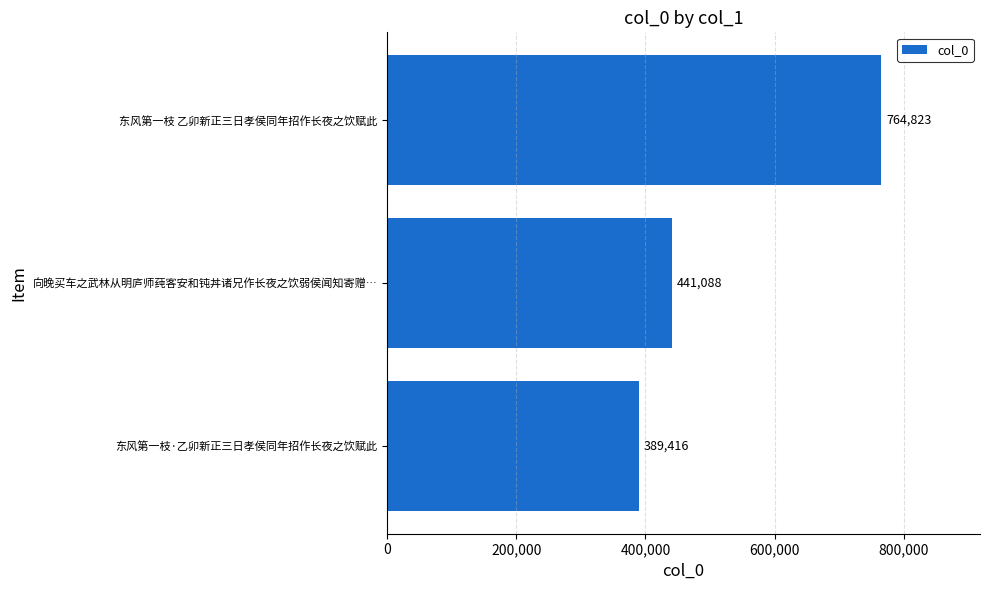

Where is the data nearest to the value 577119?

向晚买车之武林从明庐师莼客安和钝丼诸兄作长夜之饮弱侯闻知寄赠…